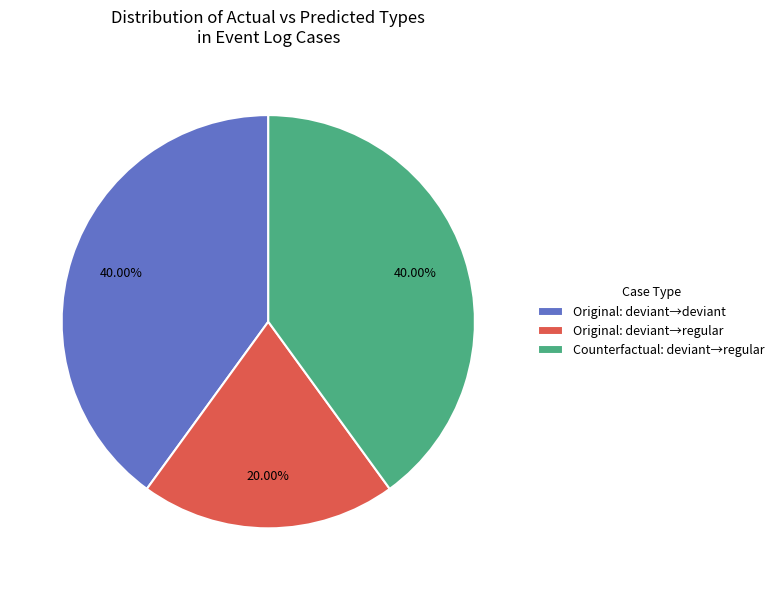

Which slice is the smallest?

Original: deviant→regular